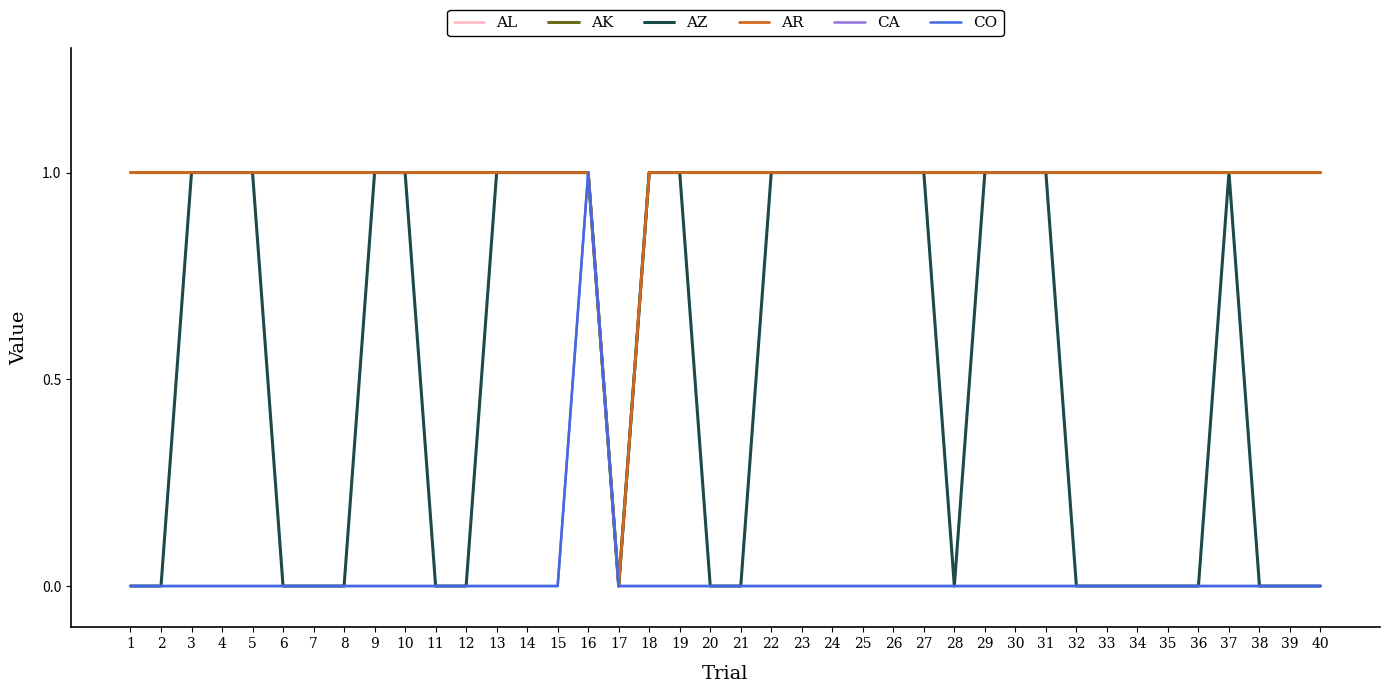

Does the chart display data point markers on the line(s)?

No